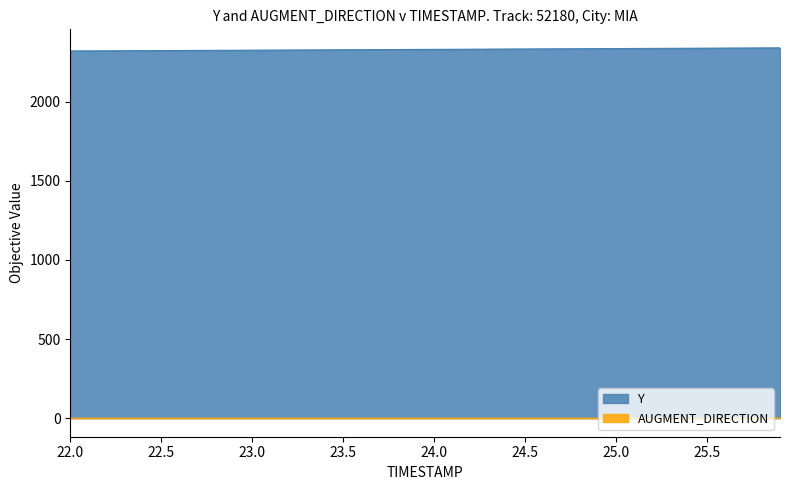

Reading right to left, list all the values displayed in this chart.

2339.7	2339.2	2338.7	2338.2	2337.6	2337.1	2336.6	2336.1	2335.6	2335.1	2334.6	2334.1	2333.6	2333.1	2332.6	2332.1	2331.6	2331.1	2330.5	2330.0	2329.5	2329.0	2328.5	2328.0	2327.5	2327.0	2326.5	2326.0	2325.5	2325.0	2324.4	2323.9	2323.4	2322.9	2322.4	2321.9	2321.4	2321.0	2320.5	2320.1